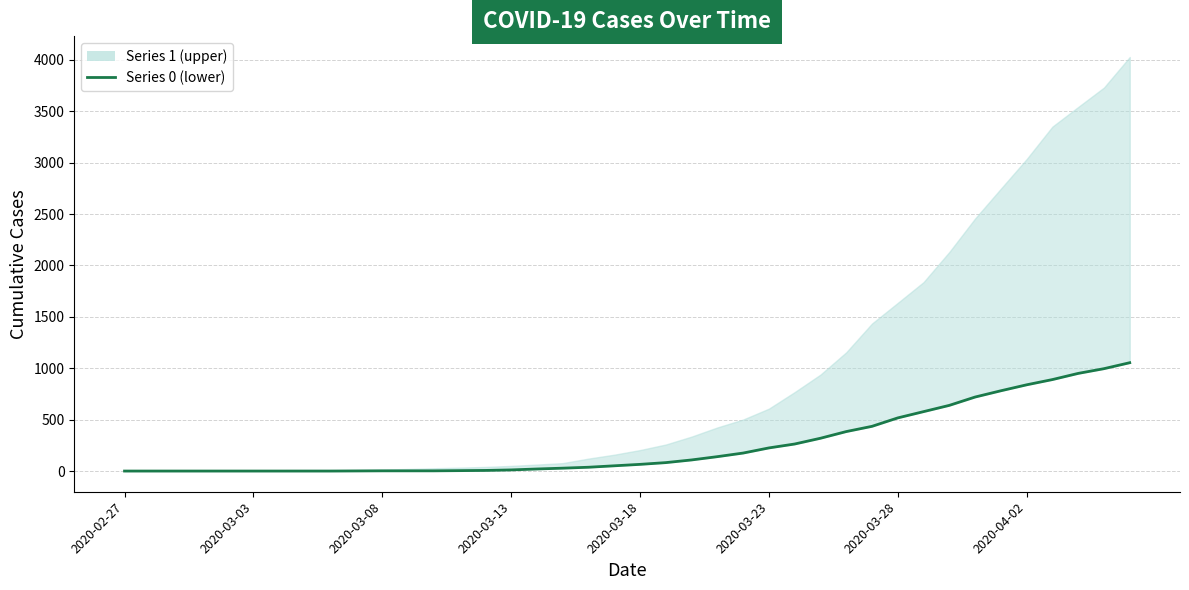

Which has a higher value, 2020-03-28 or 2020-03-13?

2020-03-28